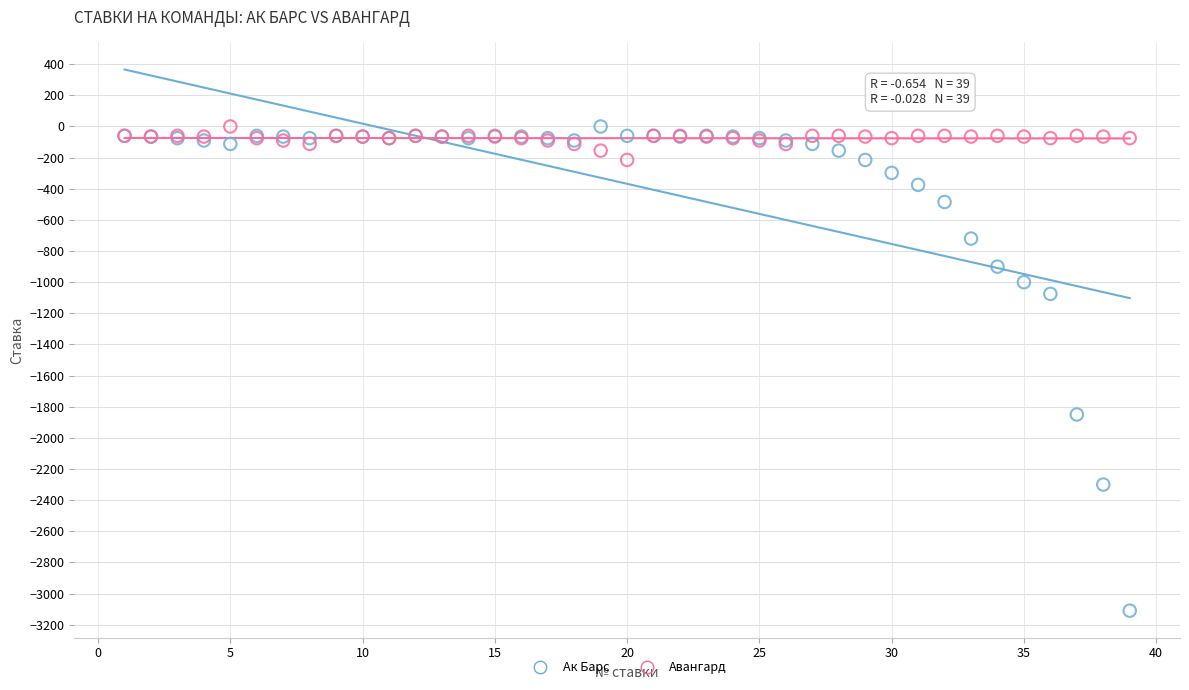

Which series reaches the minimum Y coordinate?

Ак Барс